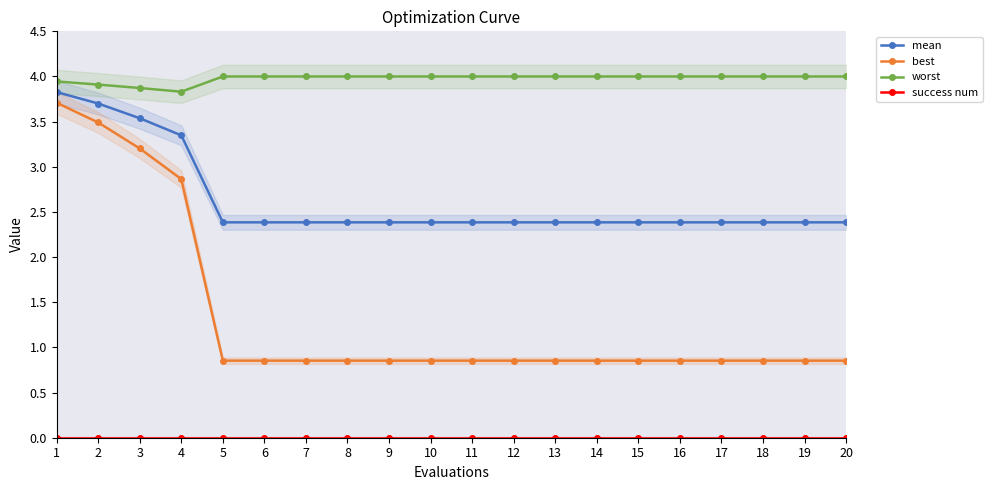

How many interior local valleys does the worst series have?

1